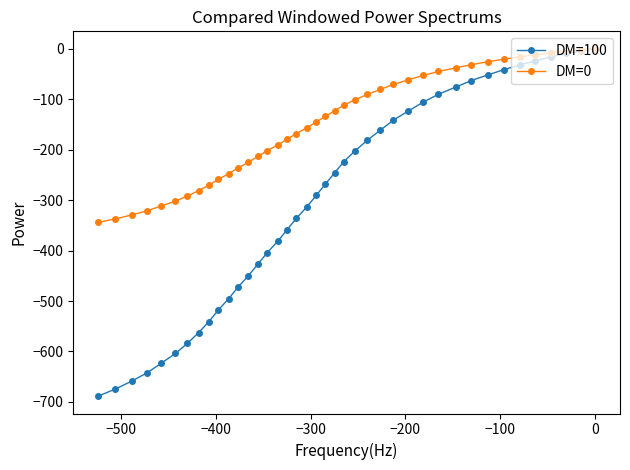

List the series in order of their overall mean, highest first.

DM=0, DM=100